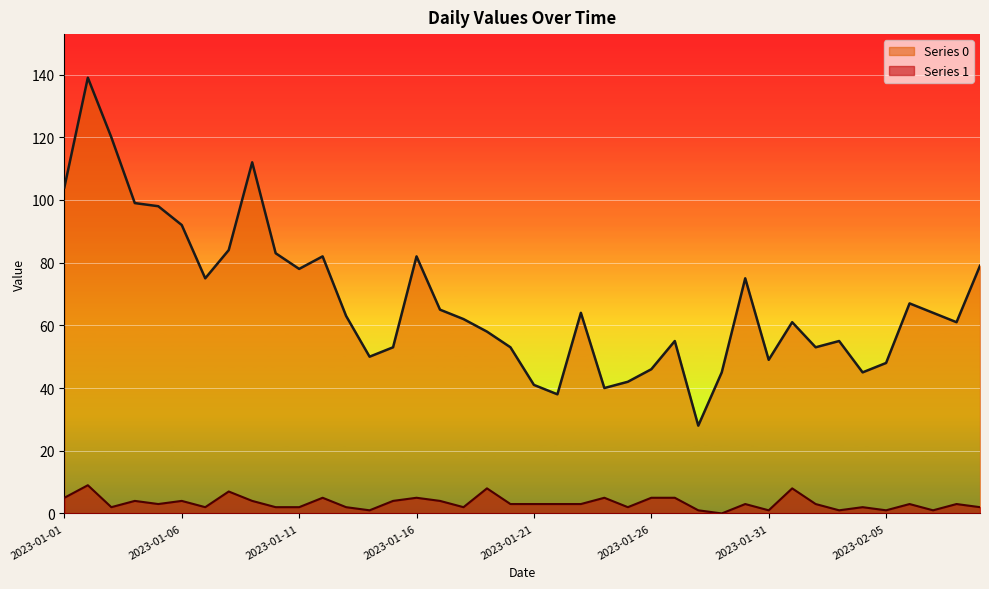

The value of Series 0 at 2023-01-16 is 82. True or false?

True